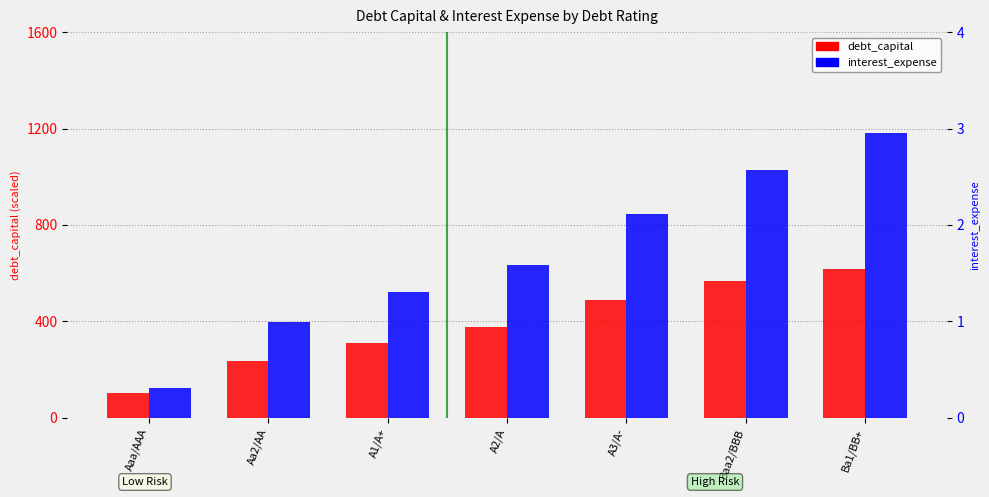

How many bars are there in each group?

2